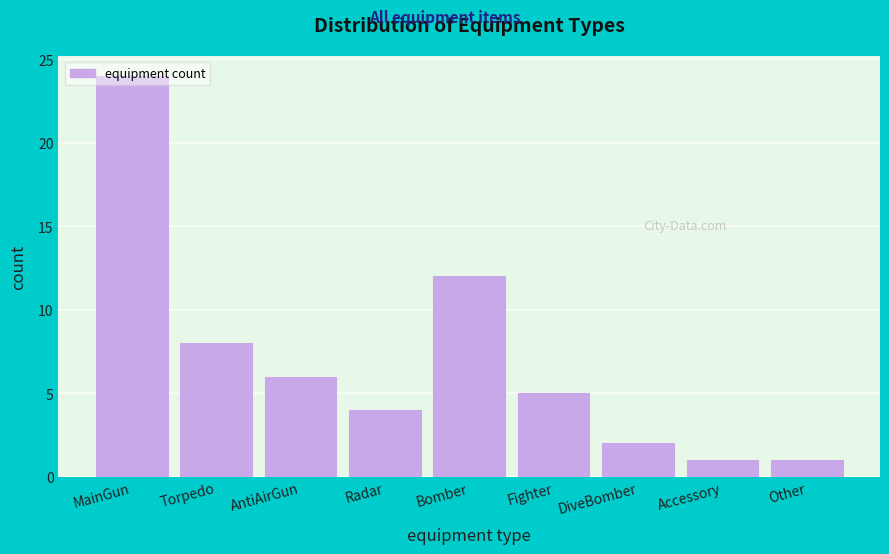

What is the sum of all values?

63